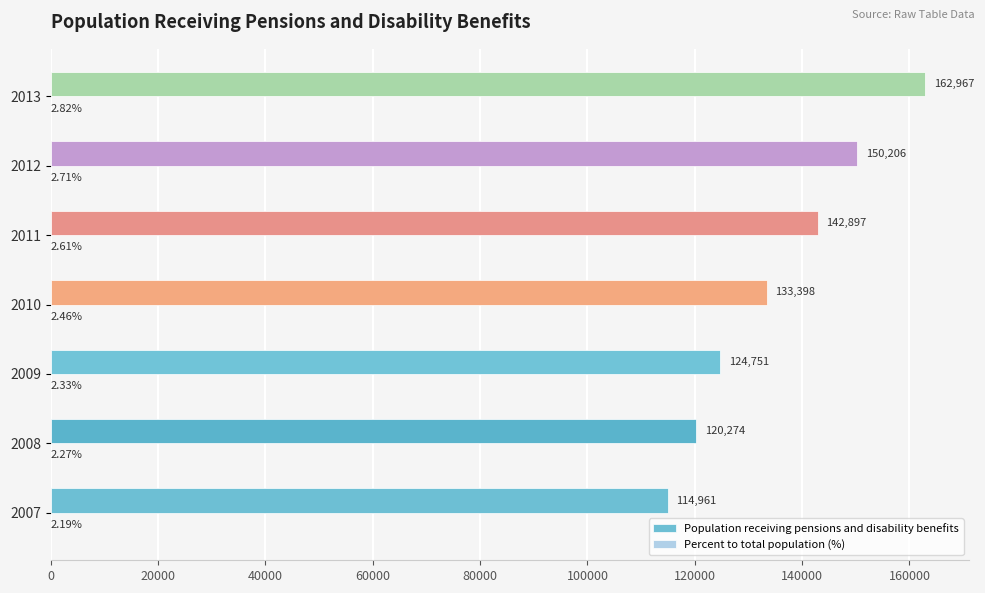

What is the sum of all Population receiving pensions and disability benefits values?

949454.0